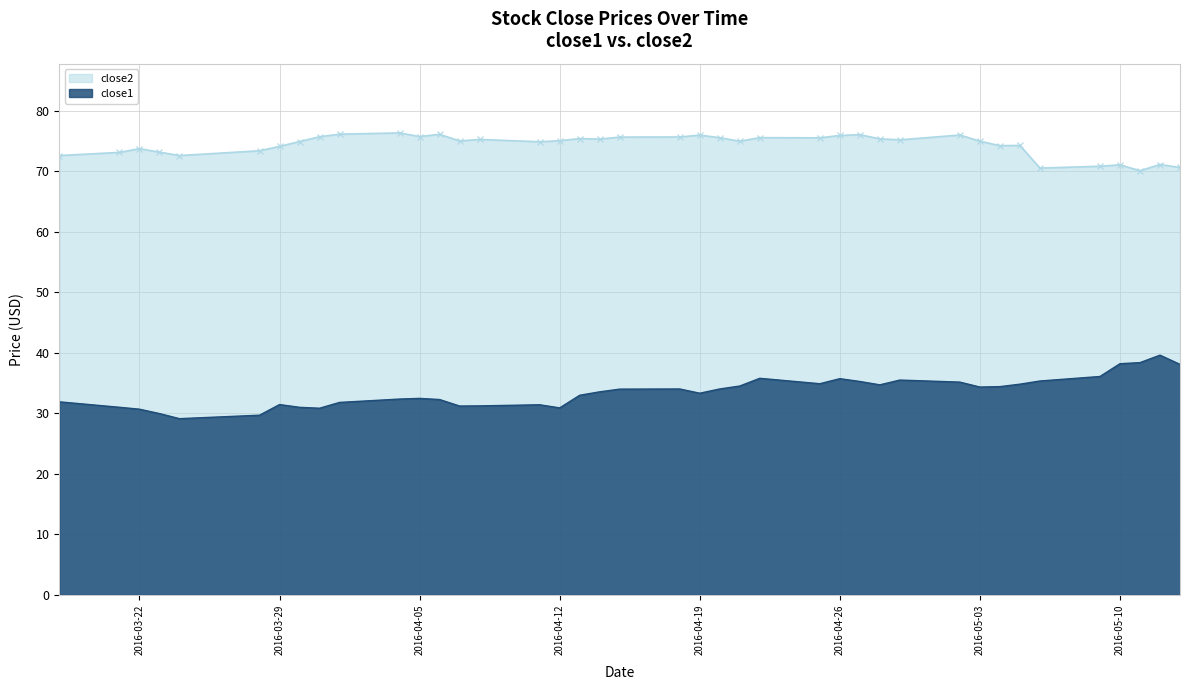

Reading right to left, extract all data points from this chart.

close1: 38.1	39.6	38.4	38.2	36.1	35.3	34.8	34.4	34.3	35.1	35.5	34.7	35.2	35.7	34.9	35.8	34.5	34.0	33.3	34.0	34.0	33.5	33.0	30.9	31.4	31.2	31.2	32.3	32.4	32.3	31.8	30.8	31.0	31.4	29.7	29.1	29.9	30.7	31.0	31.9
close2: 70.6	71.1	70.1	71.1	70.8	70.5	74.3	74.2	75.0	76.0	75.2	75.3	76.0	75.9	75.5	75.5	75.0	75.5	76.0	75.7	75.6	75.3	75.4	75.0	74.9	75.2	75.0	76.1	75.7	76.3	76.1	75.7	74.9	74.1	73.4	72.6	73.1	73.7	73.1	72.6